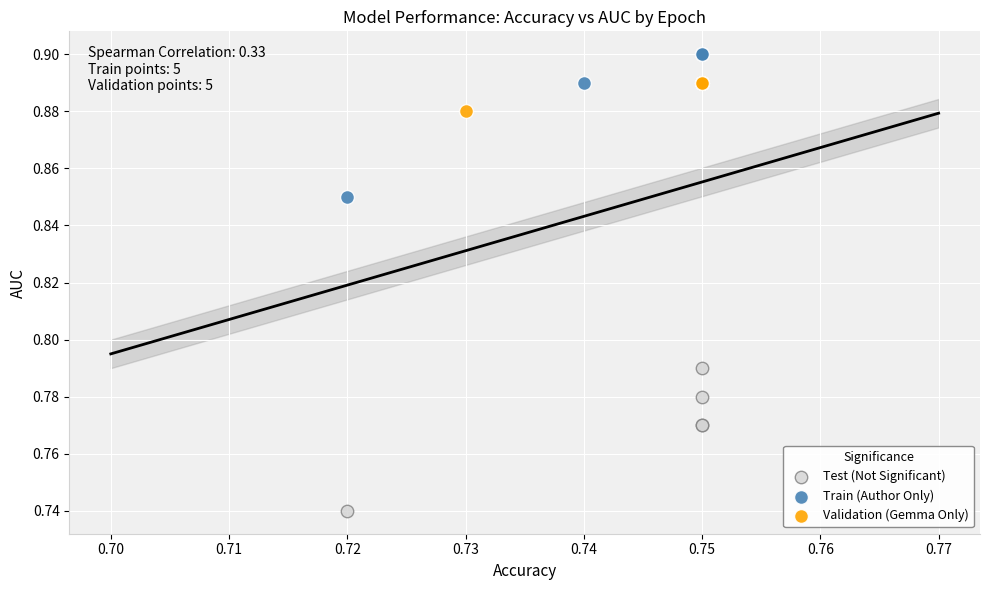

What are all the series names shown in the legend?

Test (Not Significant), Train (Author Only), Validation (Gemma Only)